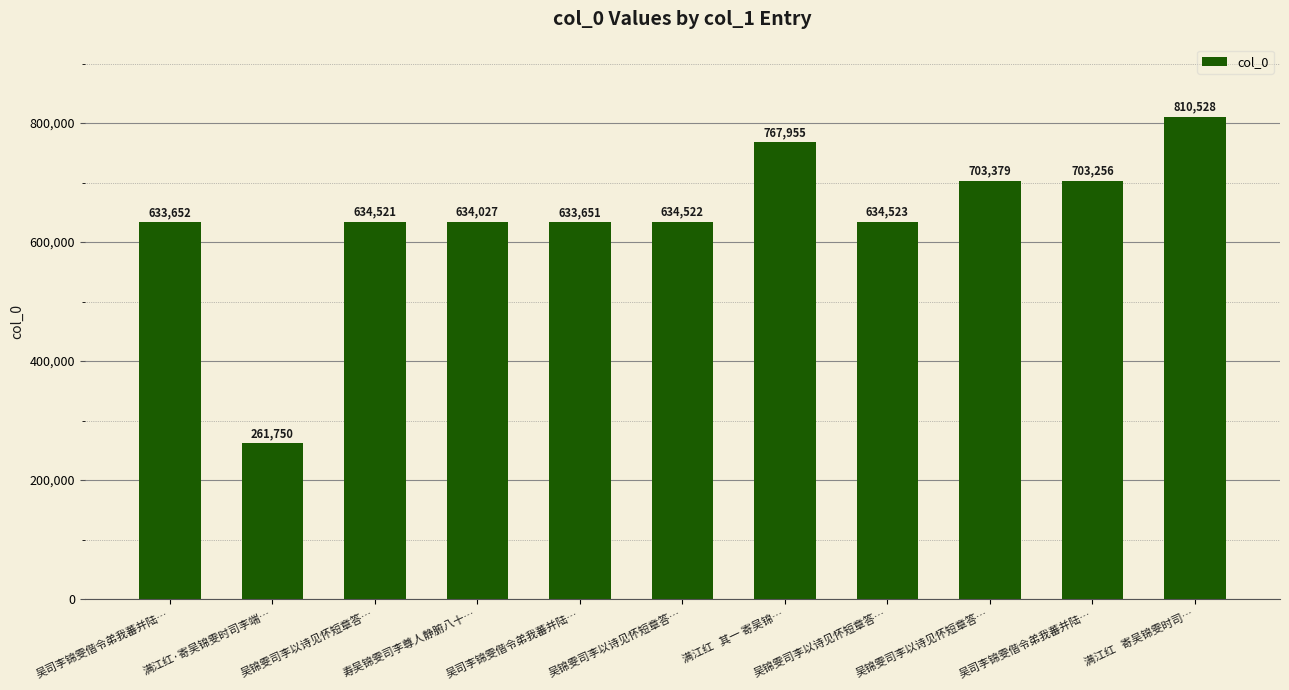

What is the label of the 1st bar from the left?

吴司李锦雯偕令弟我蕃并陆…